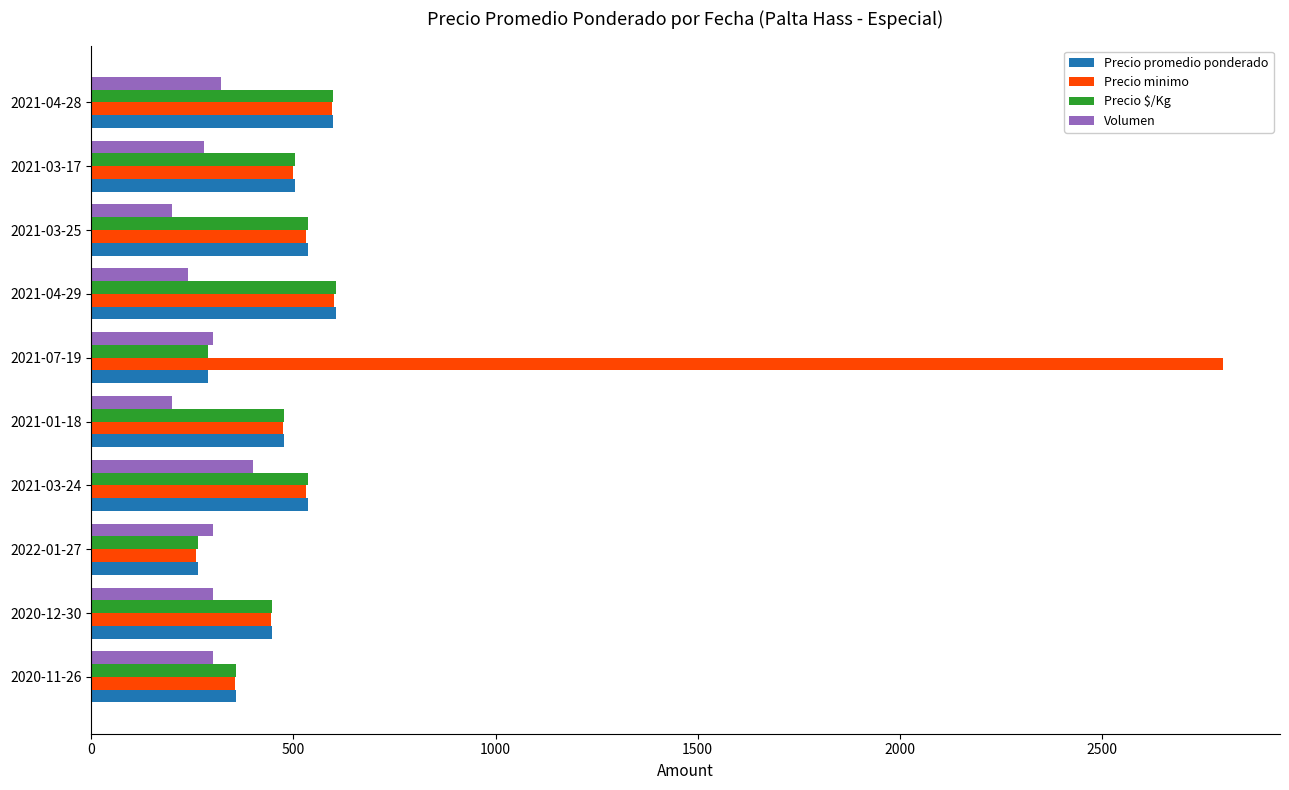

What are all the series names shown in the legend?

Precio promedio ponderado, Precio minimo, Precio $/Kg, Volumen